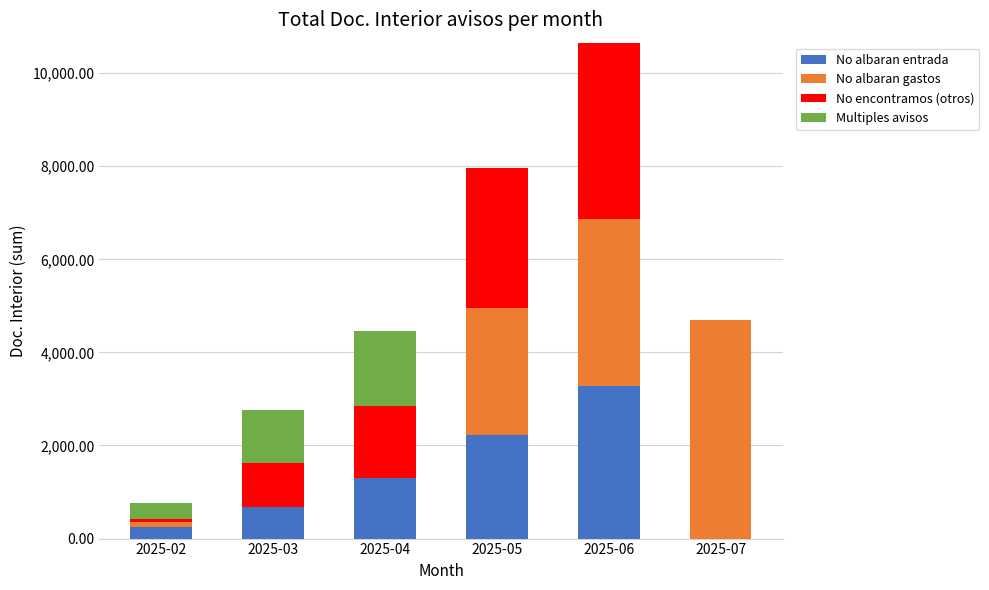

What is the highest value of the No albaran entrada series?

3278